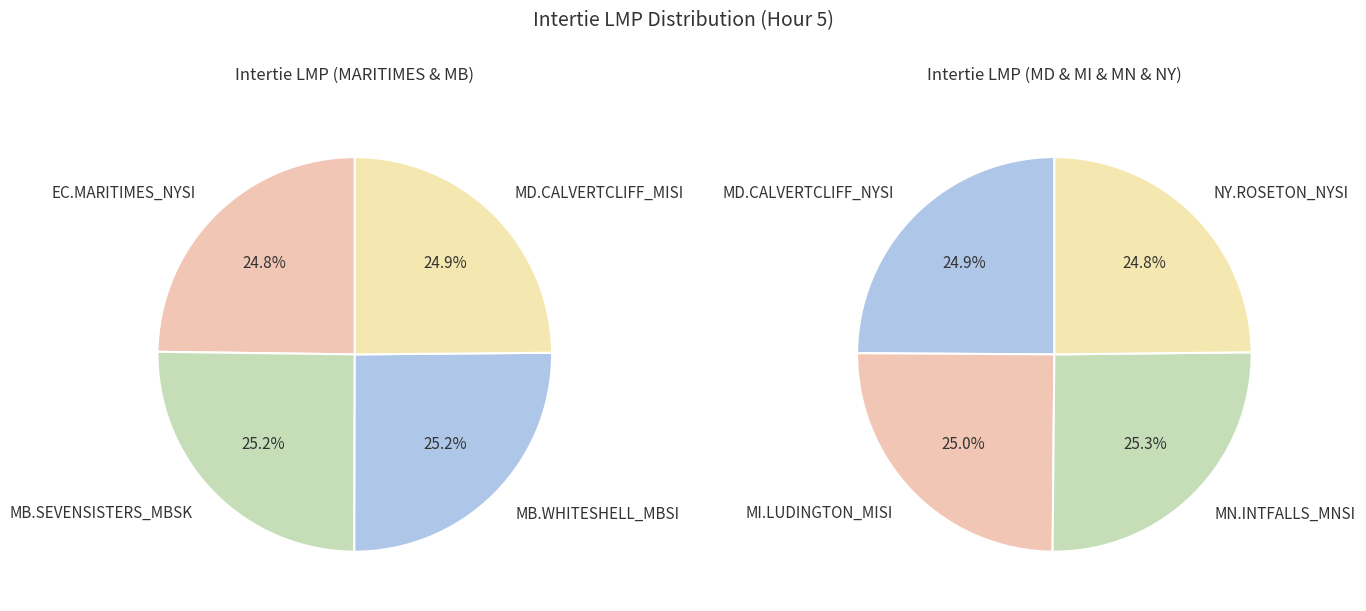

Between NY.ROSETON_NYSI and EC.MARITIMES_NYSI, which is larger?

NY.ROSETON_NYSI